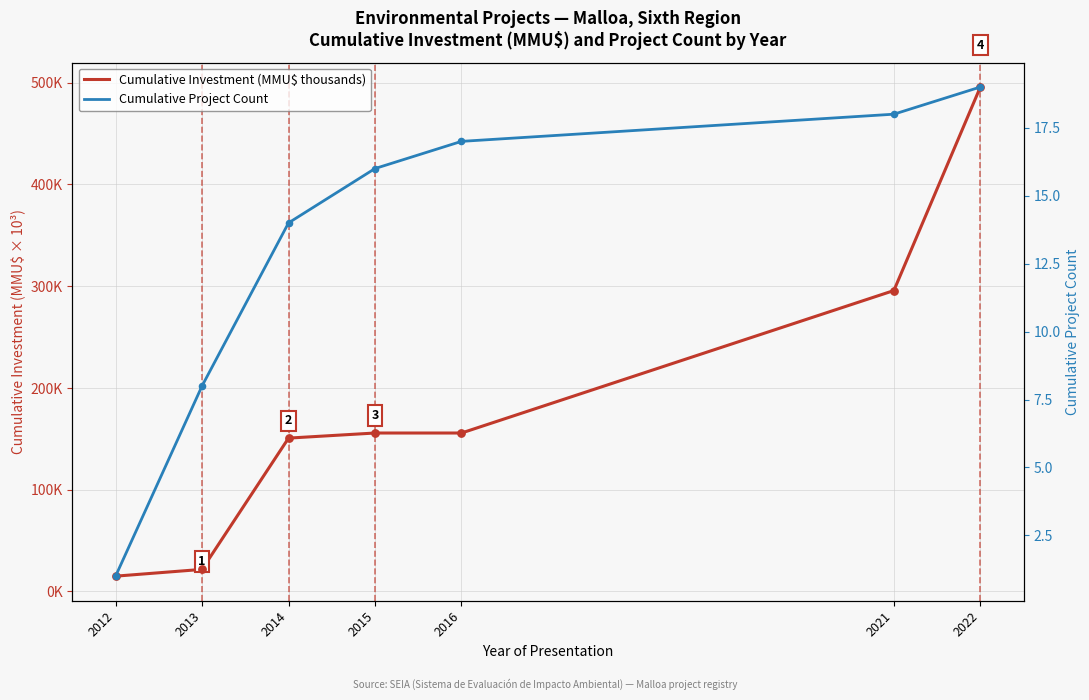

What are all the series names shown in the legend?

Cumulative Investment (MMU$ thousands), Cumulative Project Count